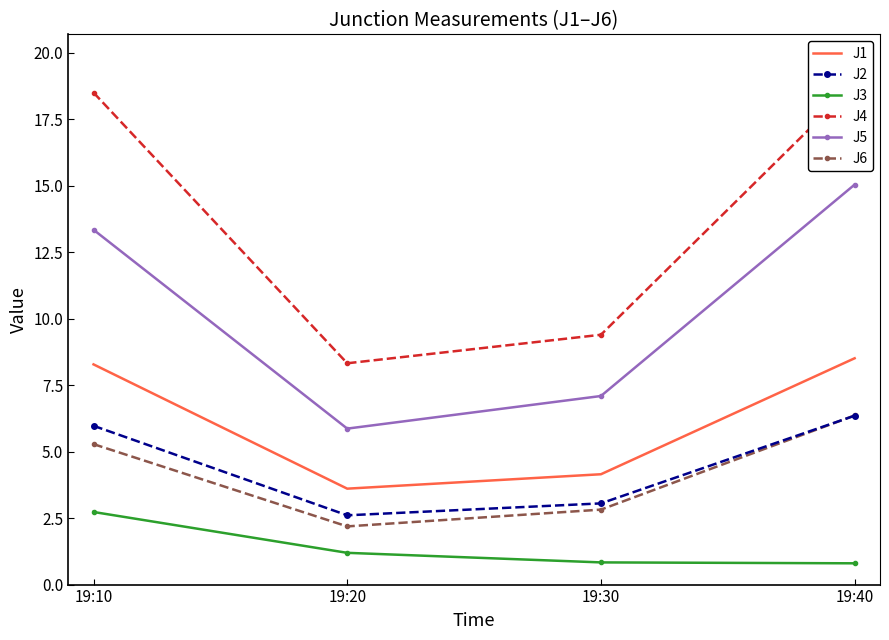

What is the sum of the J3 values at 19:40 and 19:30?

1.6